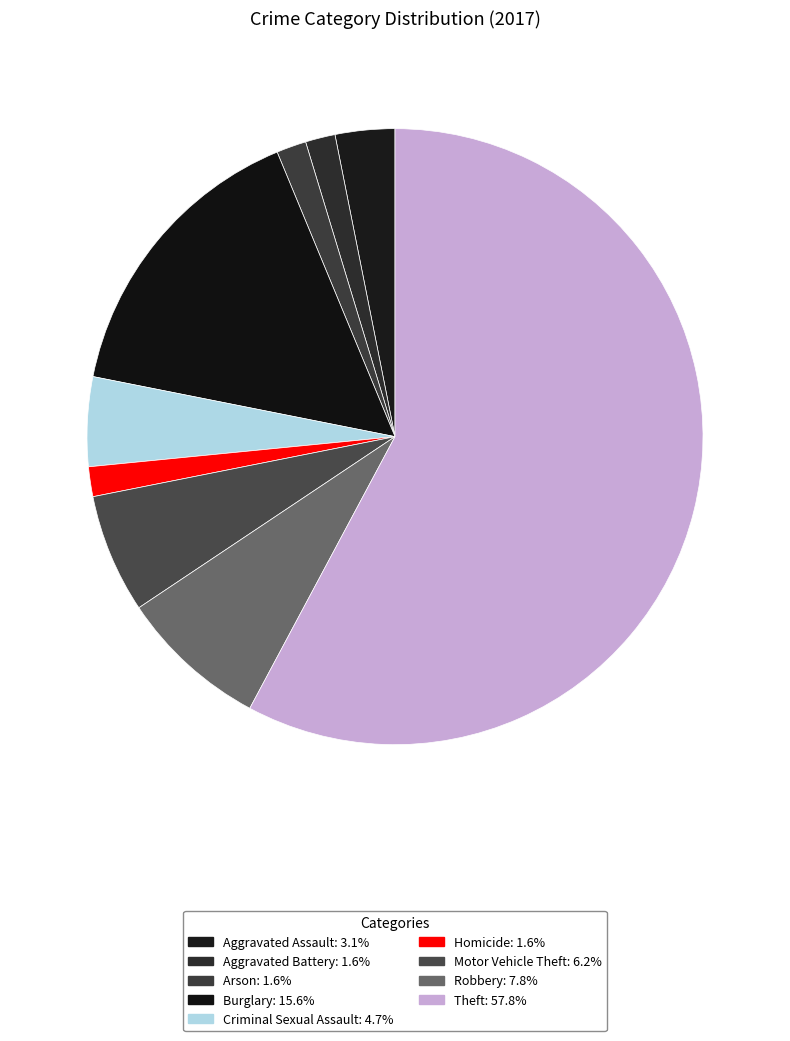

Do Burglary and Theft together represent more than half of the pie?

Yes